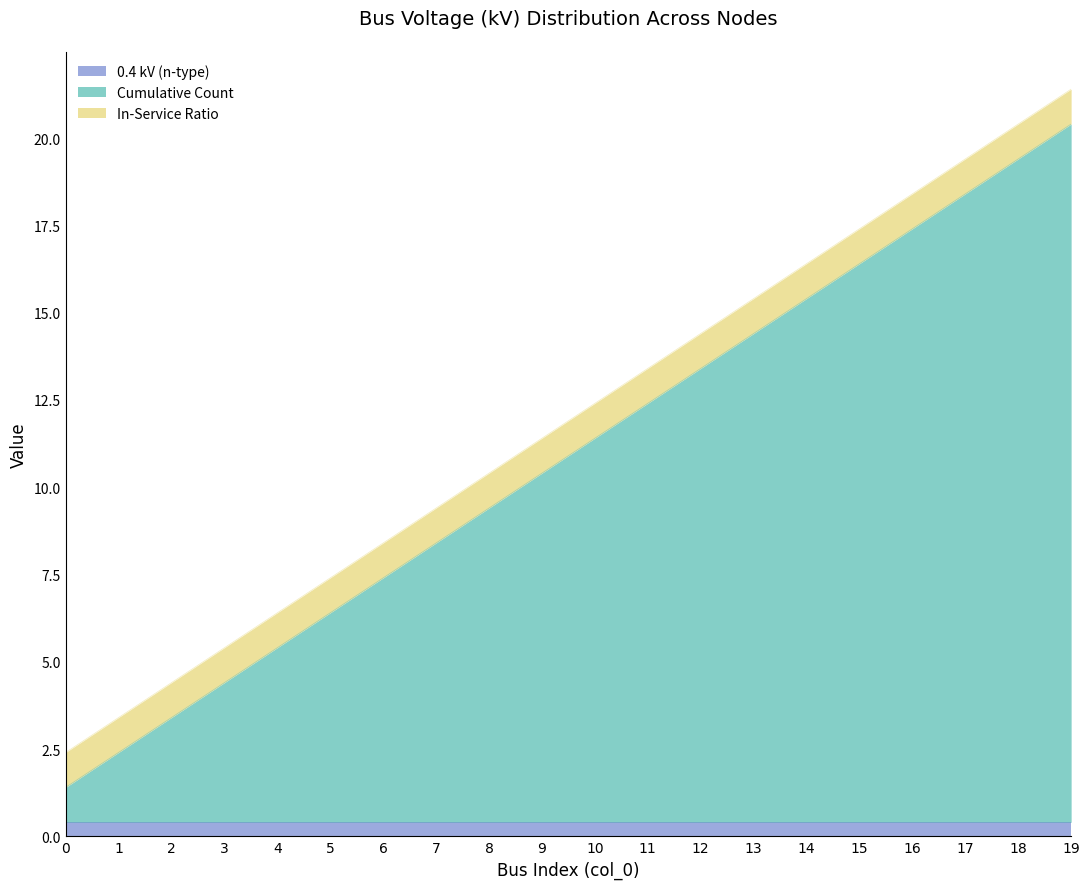

True or false: Cumulative Count has more than 1 interior local peaks.

False